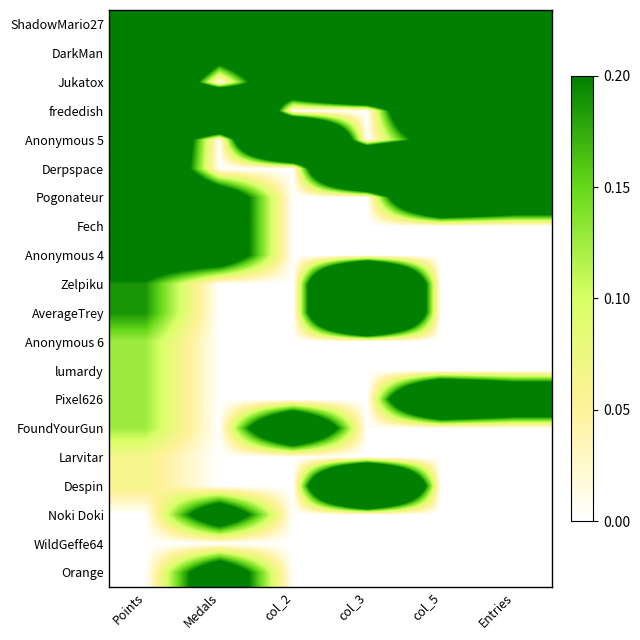

List the series in order of their peak value, lowest first.

WildGeffe64, Larvitar, Anonymous 6, lumardy, Fech, Anonymous 4, Noki Doki, Orange, FoundYourGun, Pogonateur, Pixel626, ShadowMario27, DarkMan, Jukatox, frededish, Anonymous 5, Derpspace, Zelpiku, AverageTrey, Despin